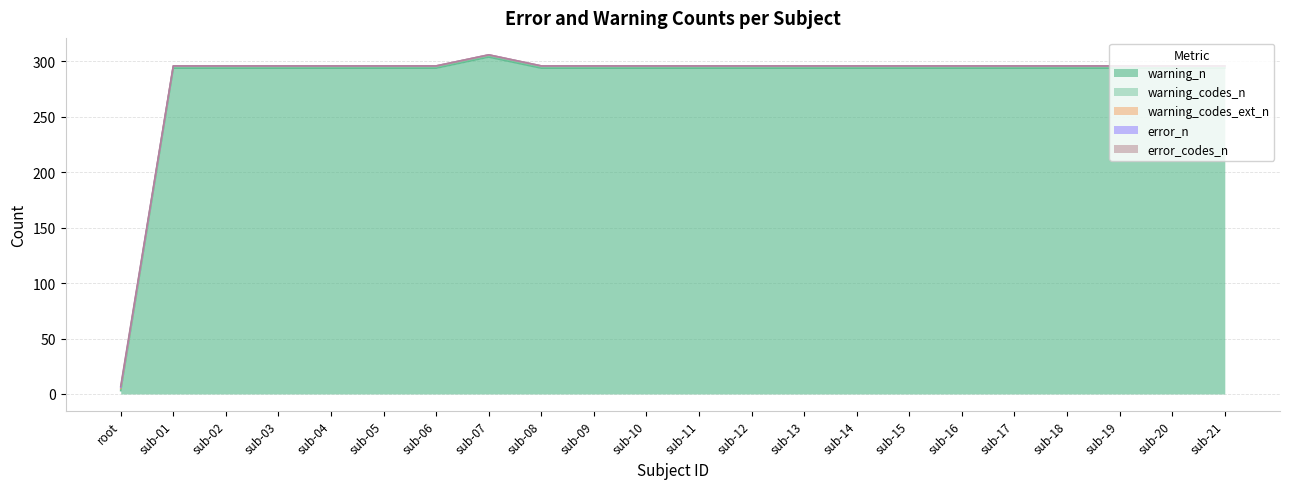

Does the chart display data point markers on the line(s)?

No